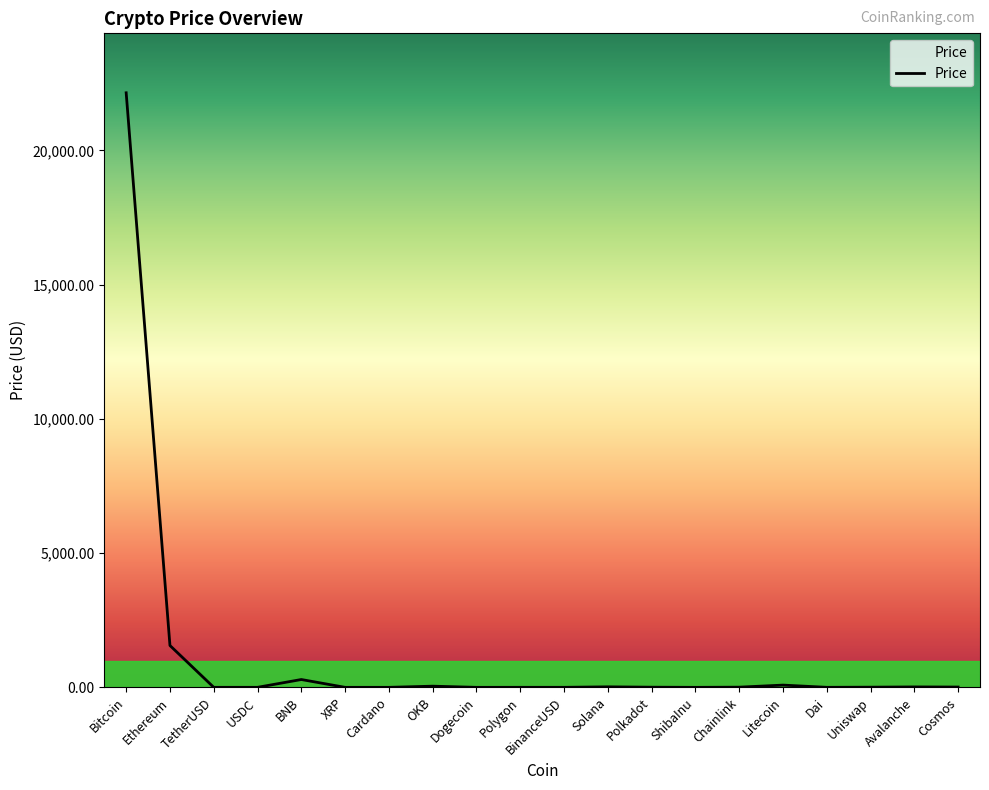

What is the maximum value shown in the chart?

22149.3